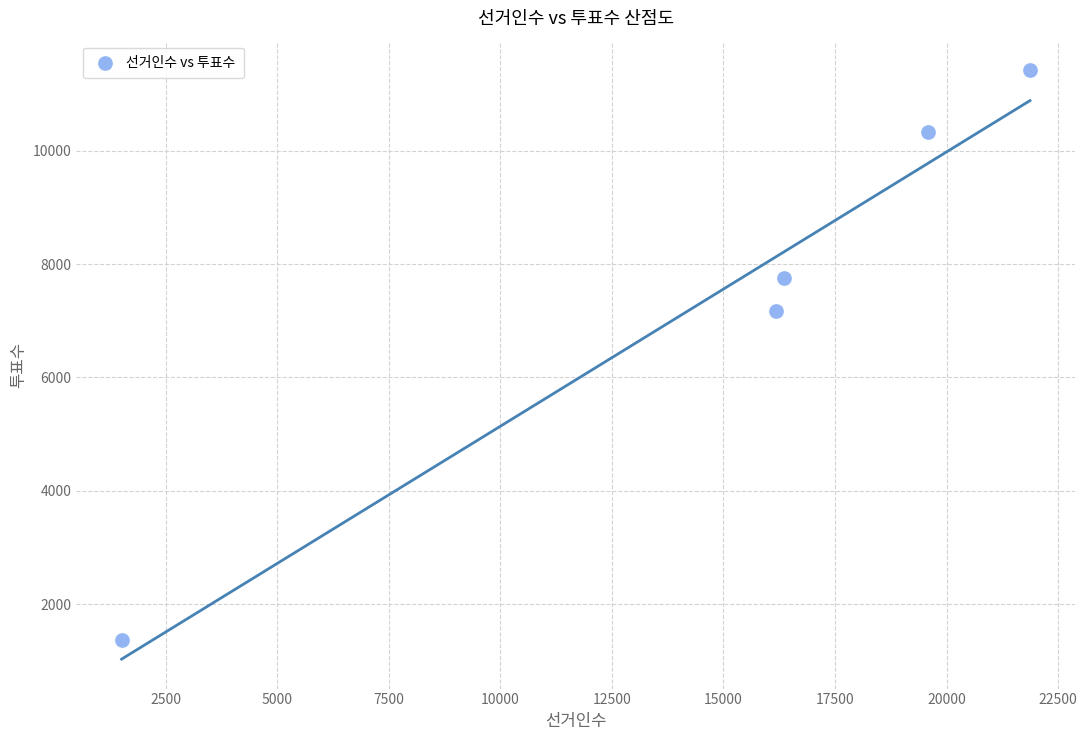

What is the range of X values (max minus min)?

20356